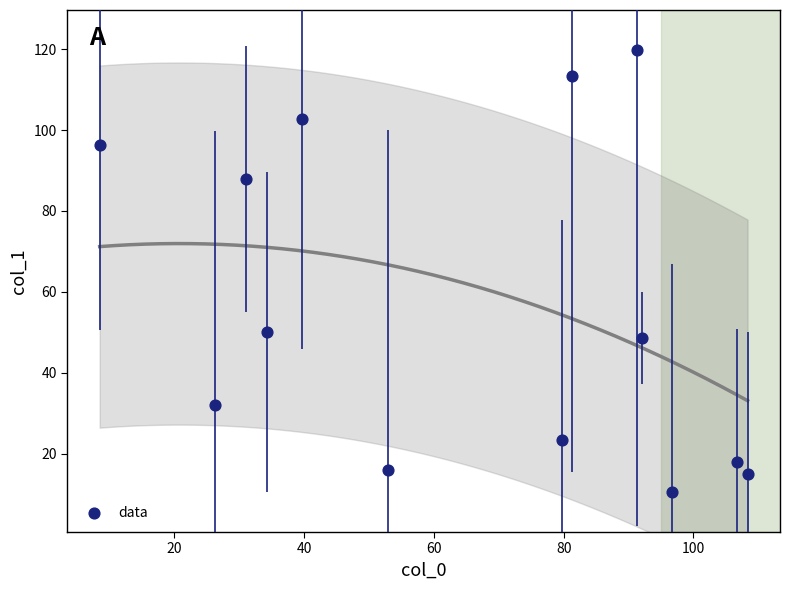

What is the range of X values (max minus min)?

99.8